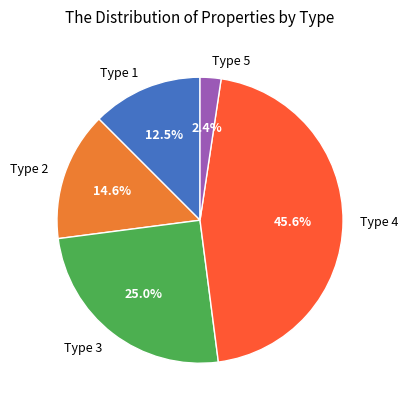

Which has a higher value, Type 4 or Type 2?

Type 4